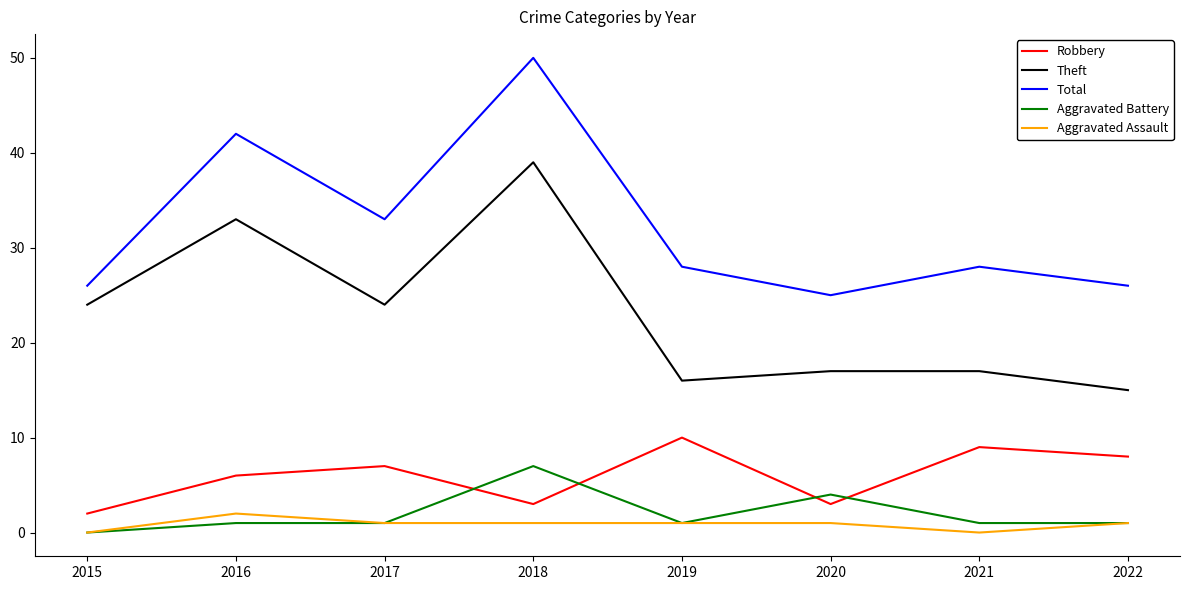

Which series has the largest total across all categories?

Total